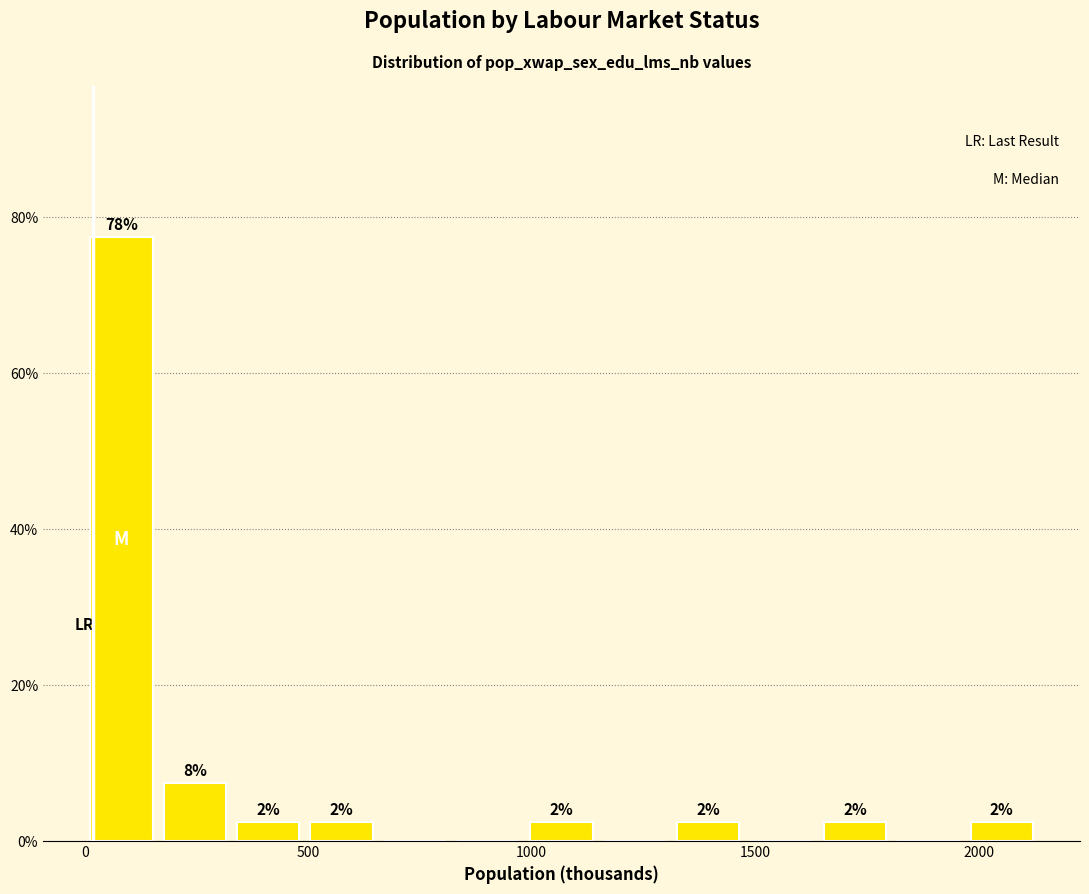

Around what value on the x-axis is the tallest bar? Give the approximate position of its centre, as read against the axis.

100